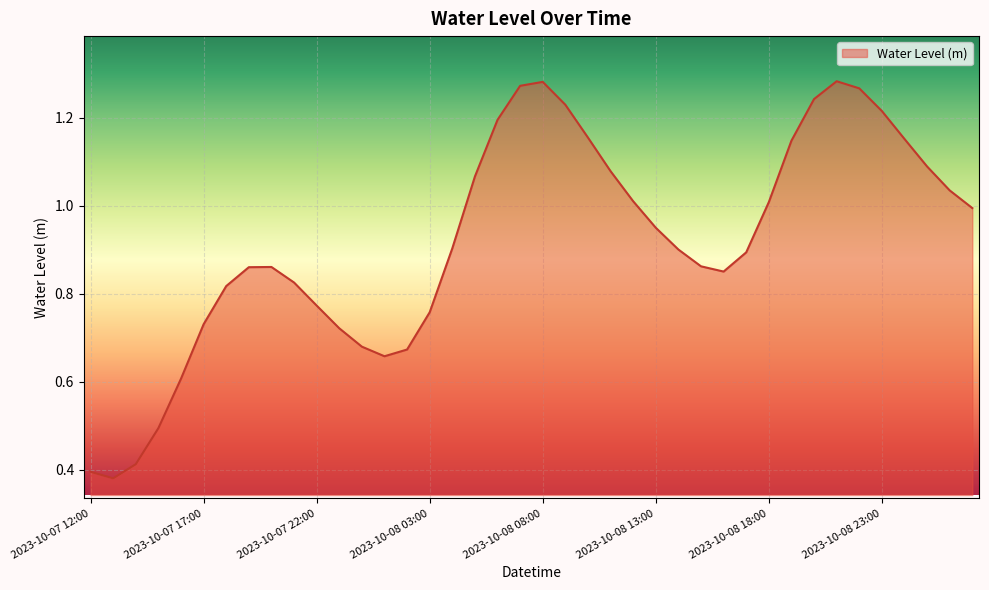

What is the value of the 34th point from the left?

1.3